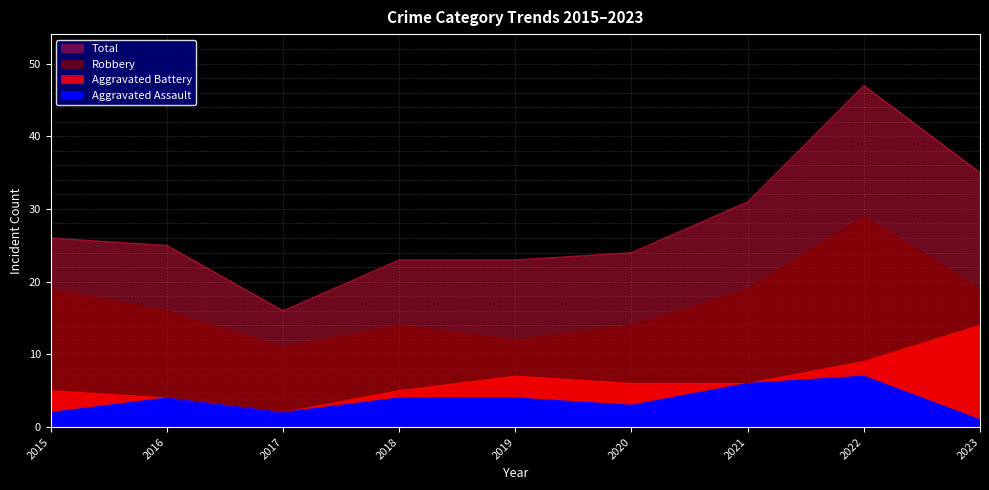

What is the maximum value shown in the chart?

47